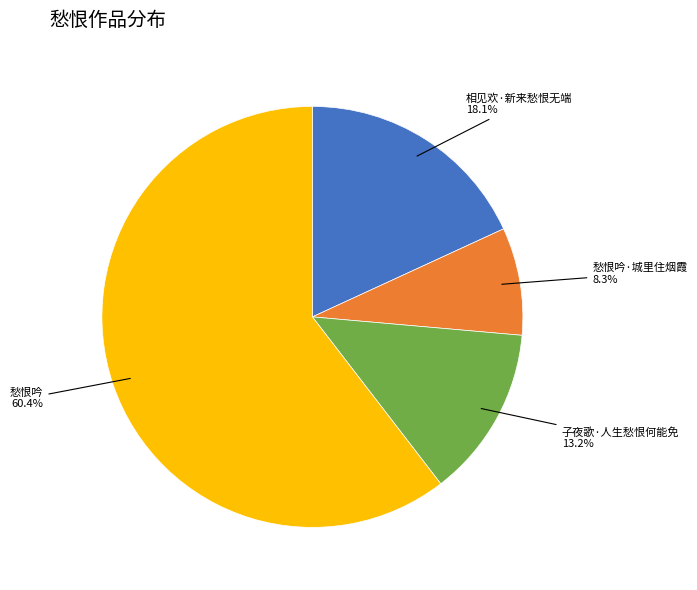

Is there a majority slice in this chart?

Yes